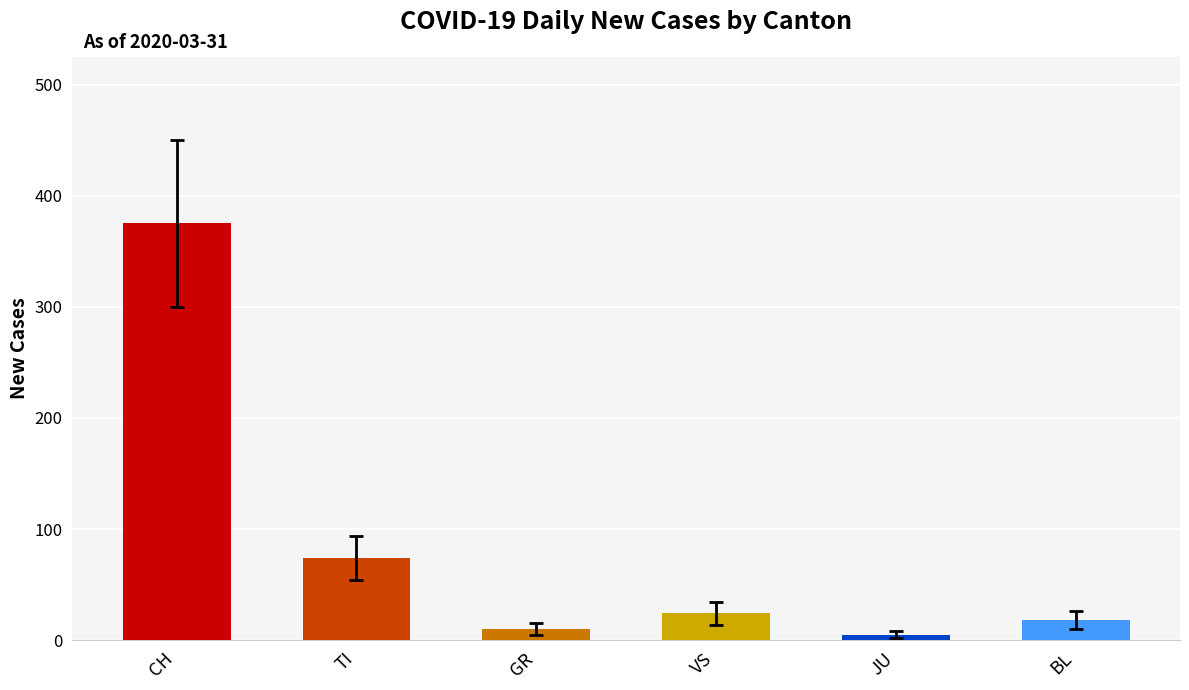

How many distinct data groups are displayed?

1